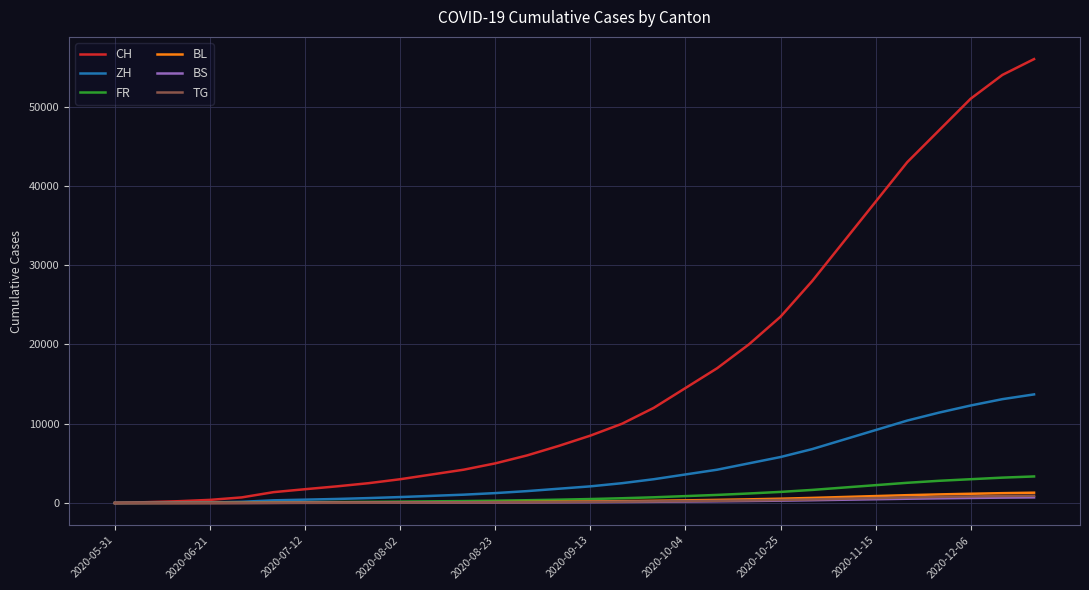

Which series has the widest spread of values?

CH